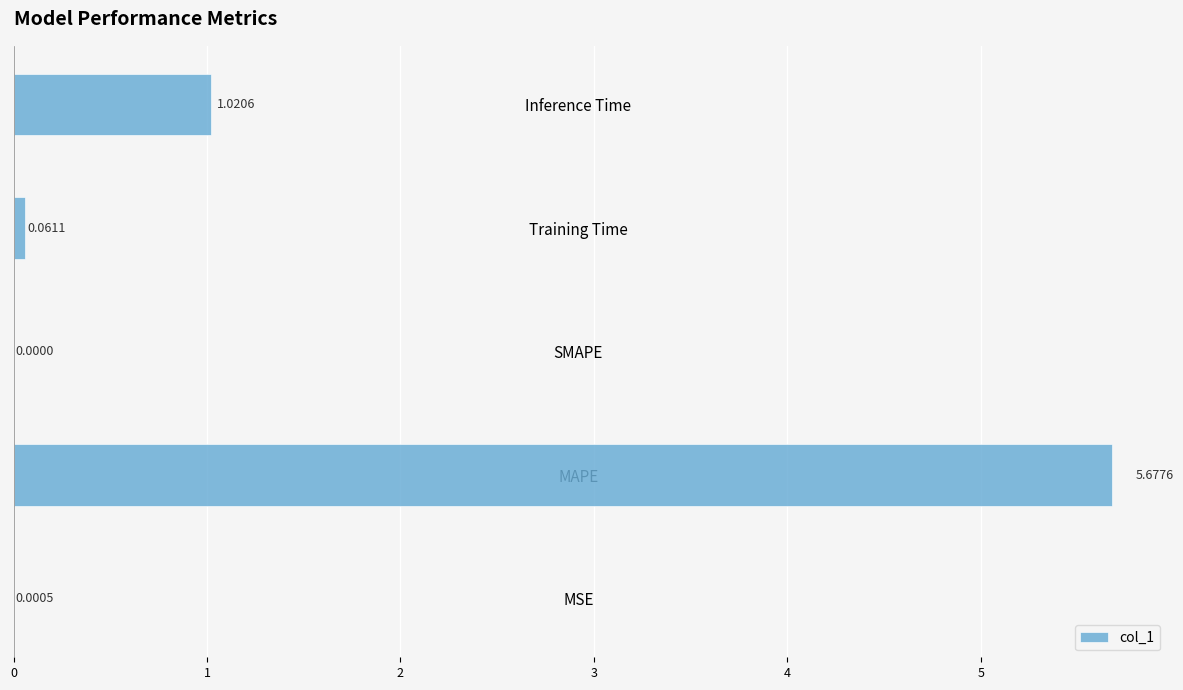

Which has a higher value, MAPE or Training Time?

MAPE